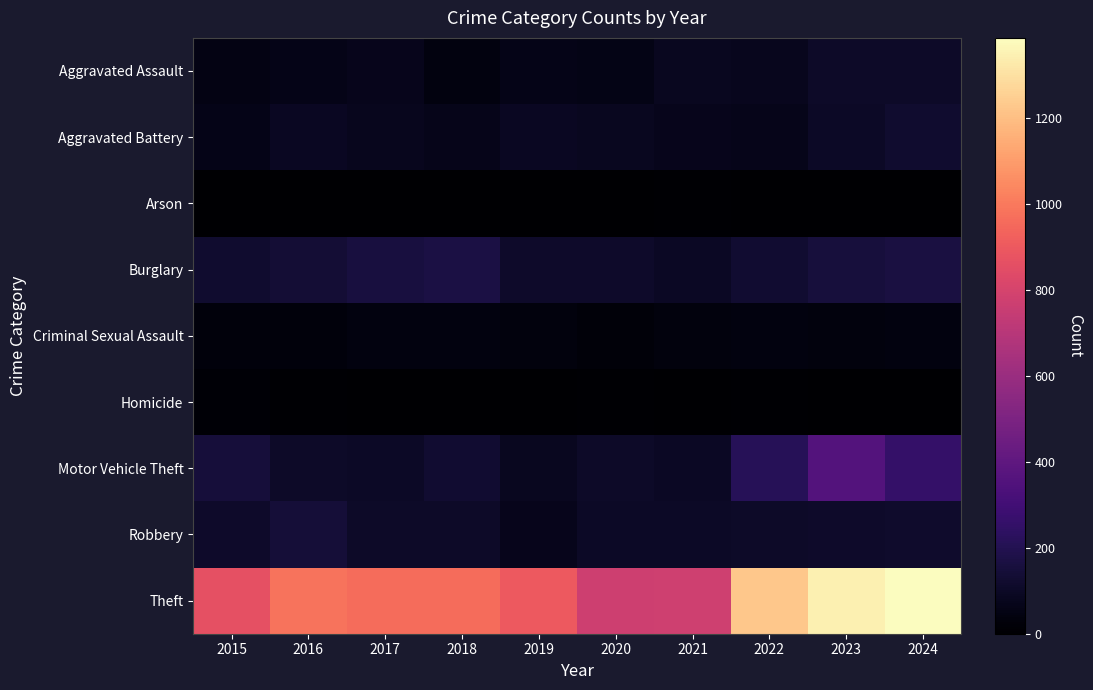

Rank the series at 2024 from lowest to highest value.

Arson, Homicide, Criminal Sexual Assault, Aggravated Assault, Robbery, Aggravated Battery, Burglary, Motor Vehicle Theft, Theft